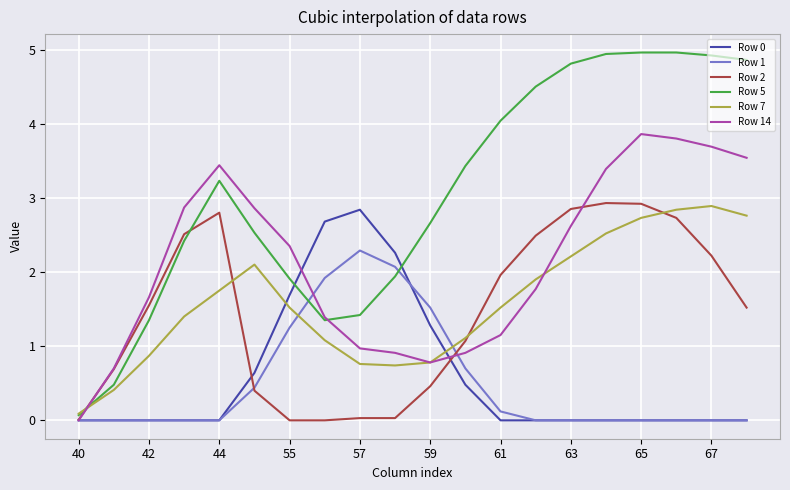

What is the greatest value displayed?

5.0